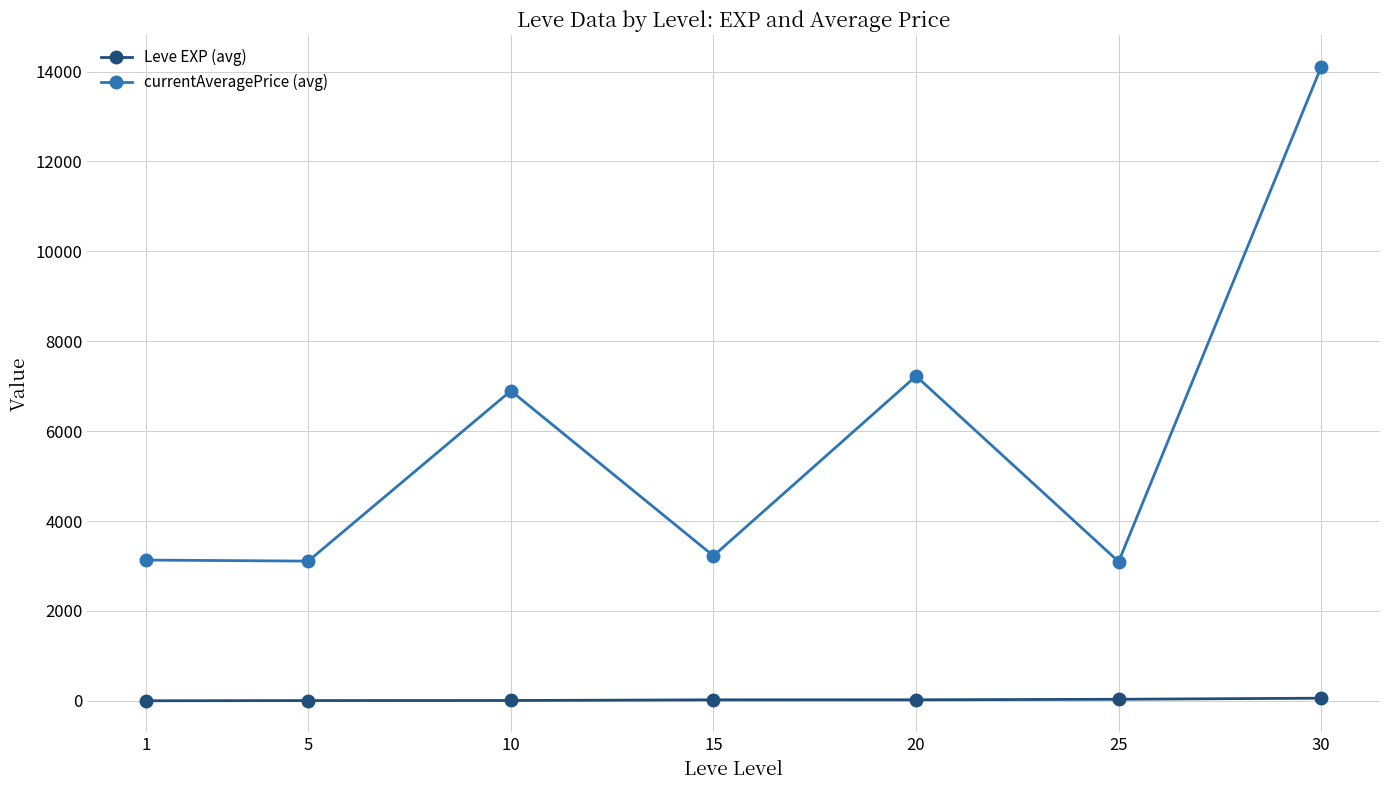

How many categories are shown in the chart?

7